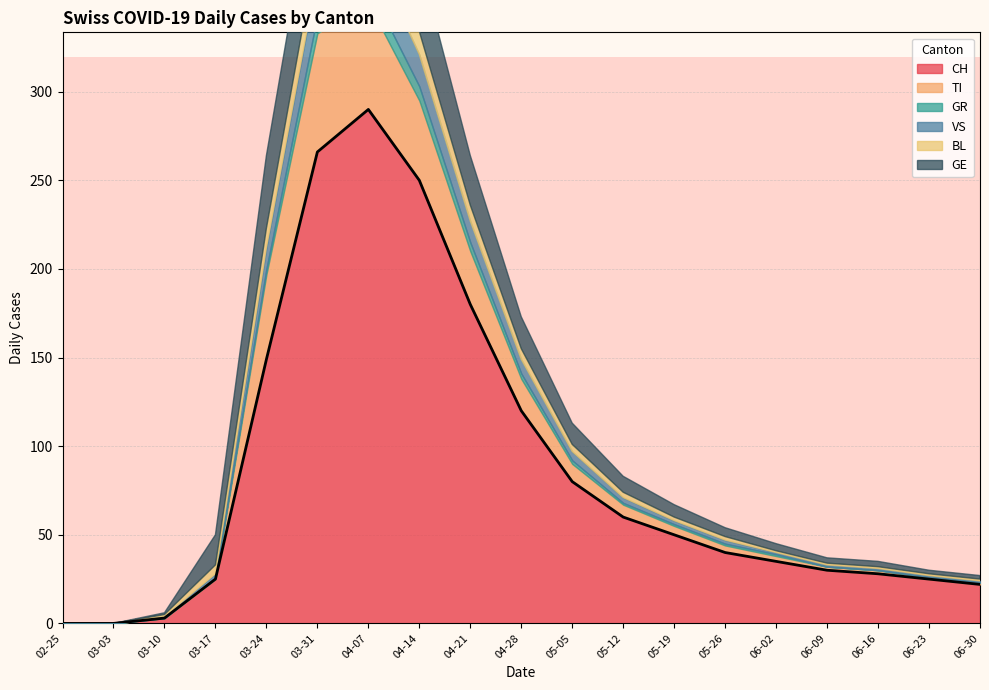

Between 2020-03-03 and 2020-06-23, which series saw the biggest shift?

CH